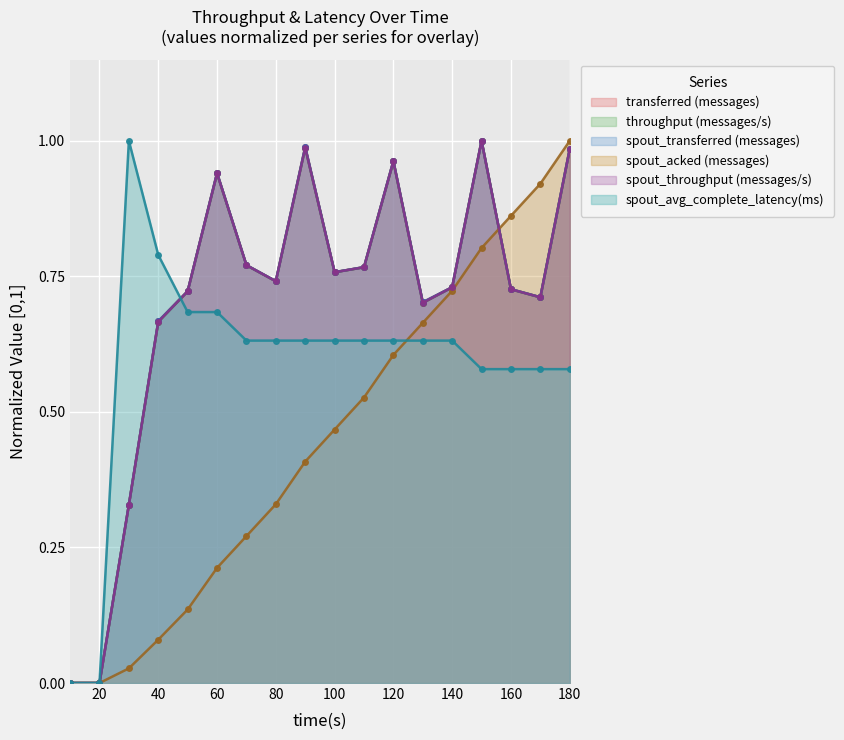

Where is the first local minimum for transferred (messages)?

80